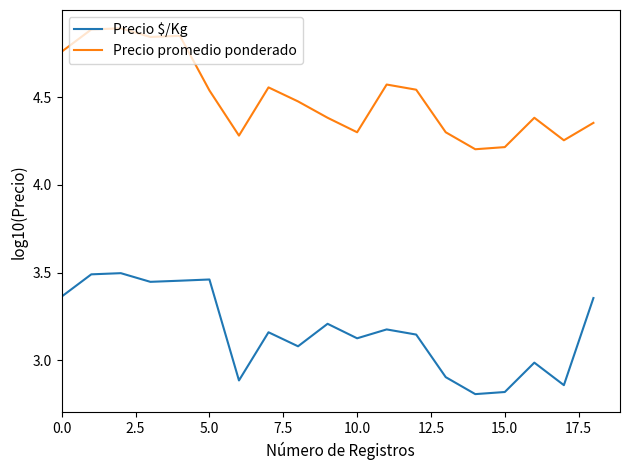

What is the sum of all Precio promedio ponderado values?

85.6